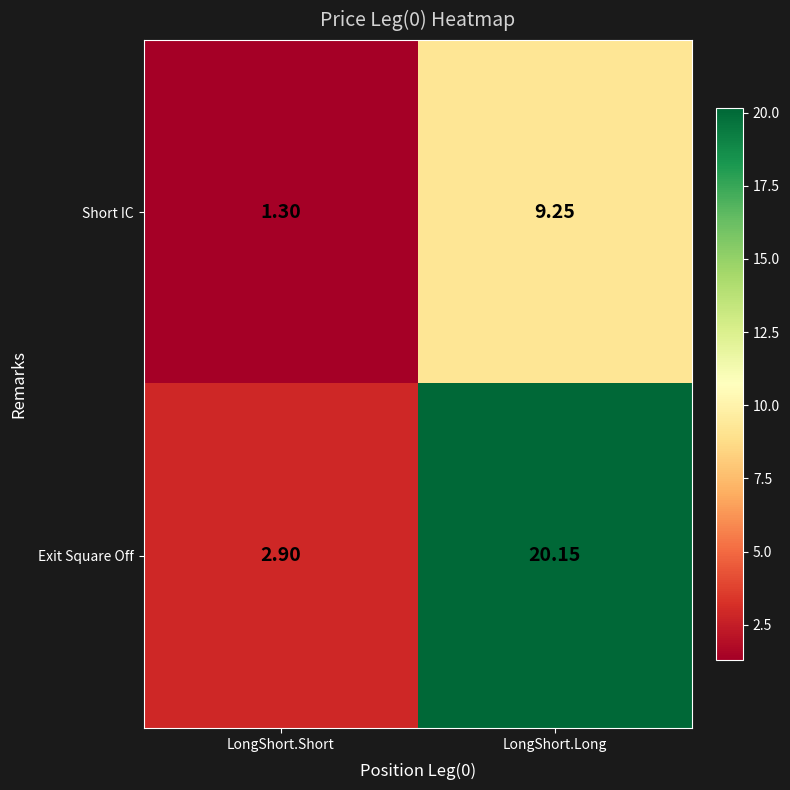

Rank the categories by Exit Square Off value from lowest to highest.

LongShort.Short, LongShort.Long